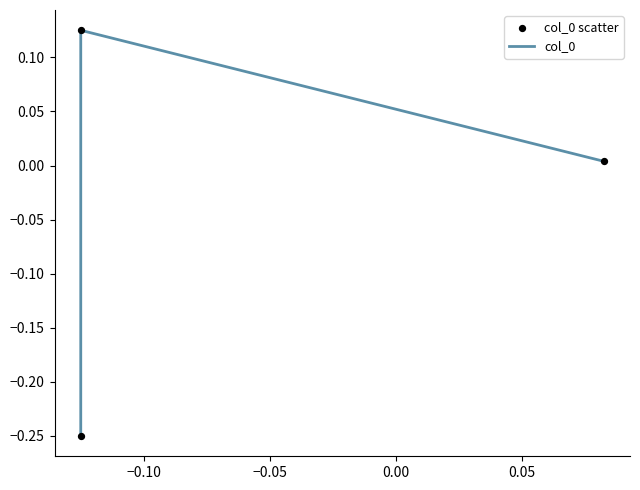

Is the value of col_0 at −0.05 greater than the value of col_0 scatter at −0.10?

No